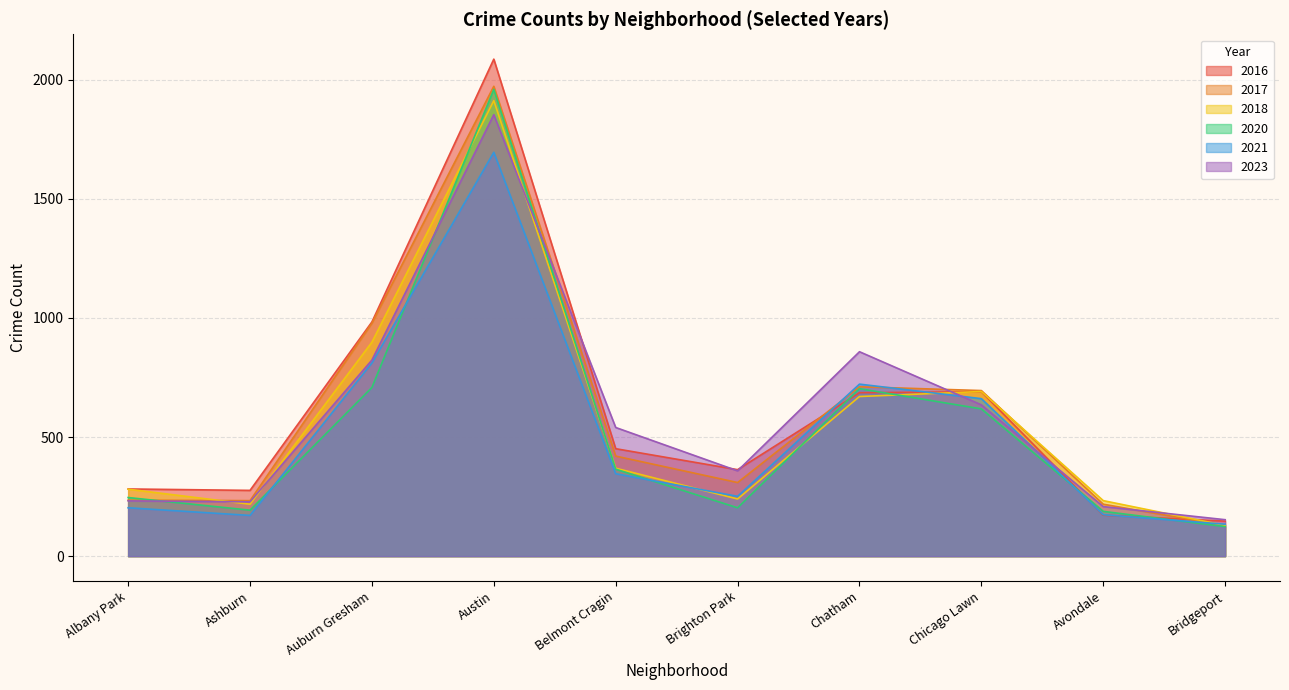

At which category is the sum across all series the highest?

Austin